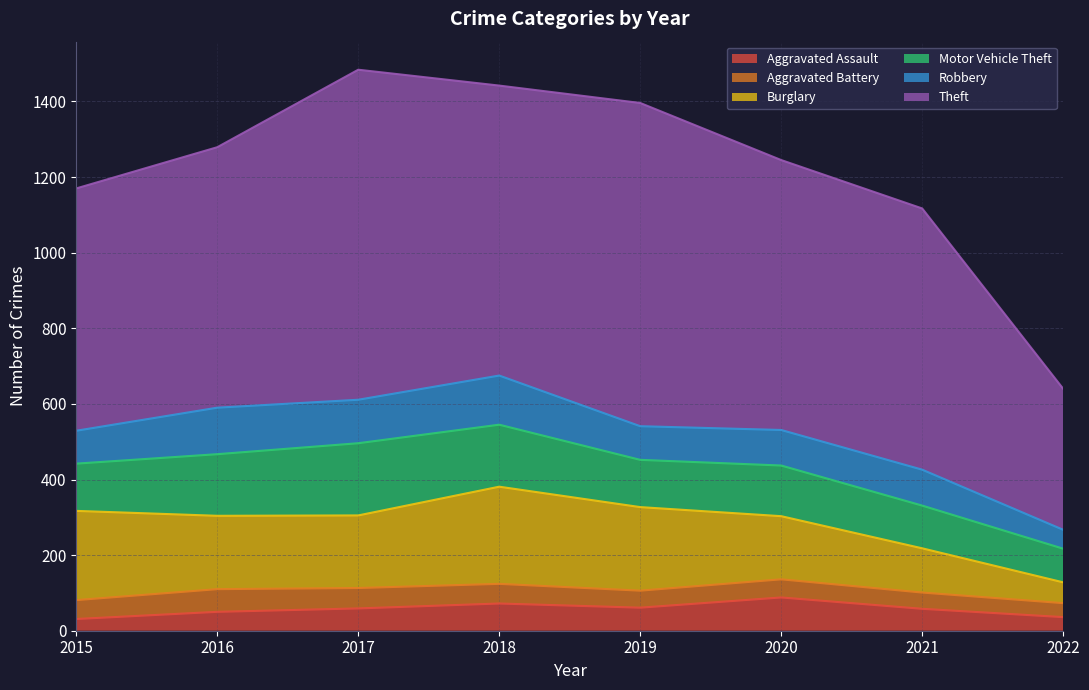

How many values in the Aggravated Battery series are below 50?

4